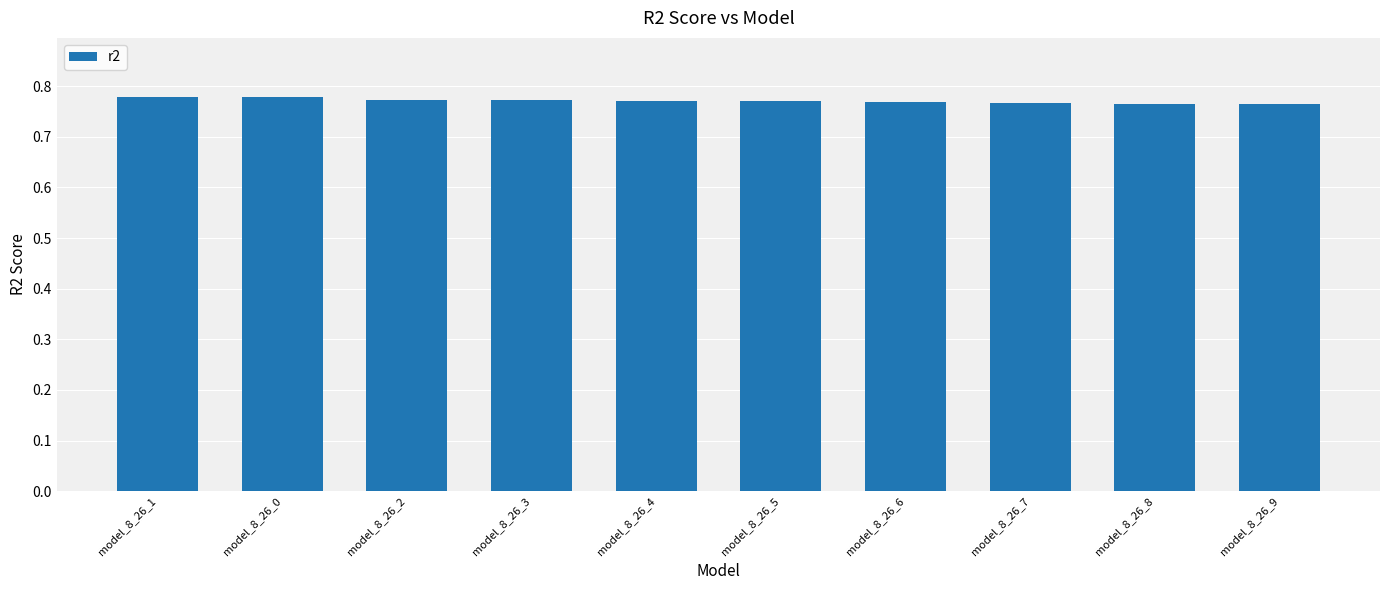

What is the sum of all values?

7.7